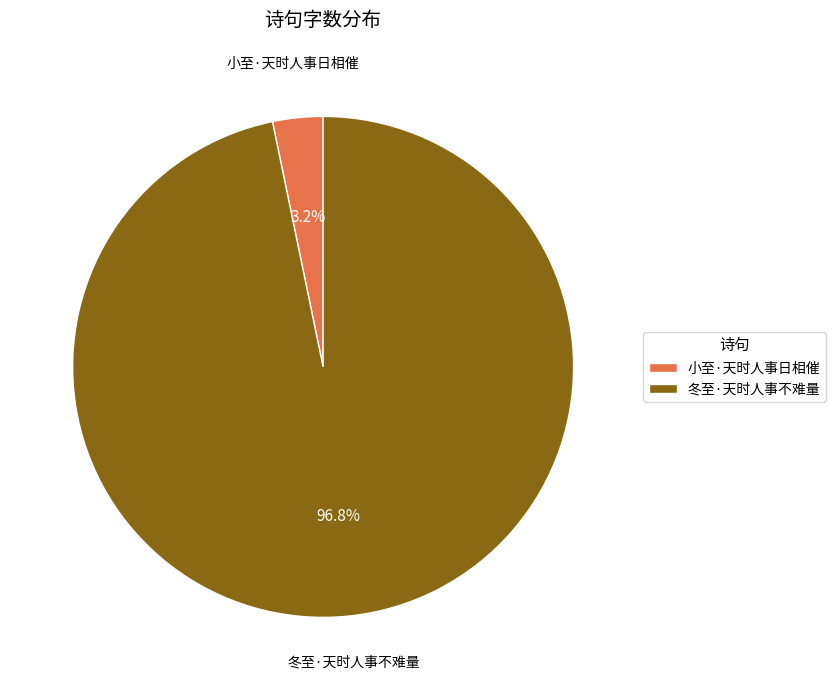

To the nearest percent, what is the difference between the largest and smallest slice percentages?

94%